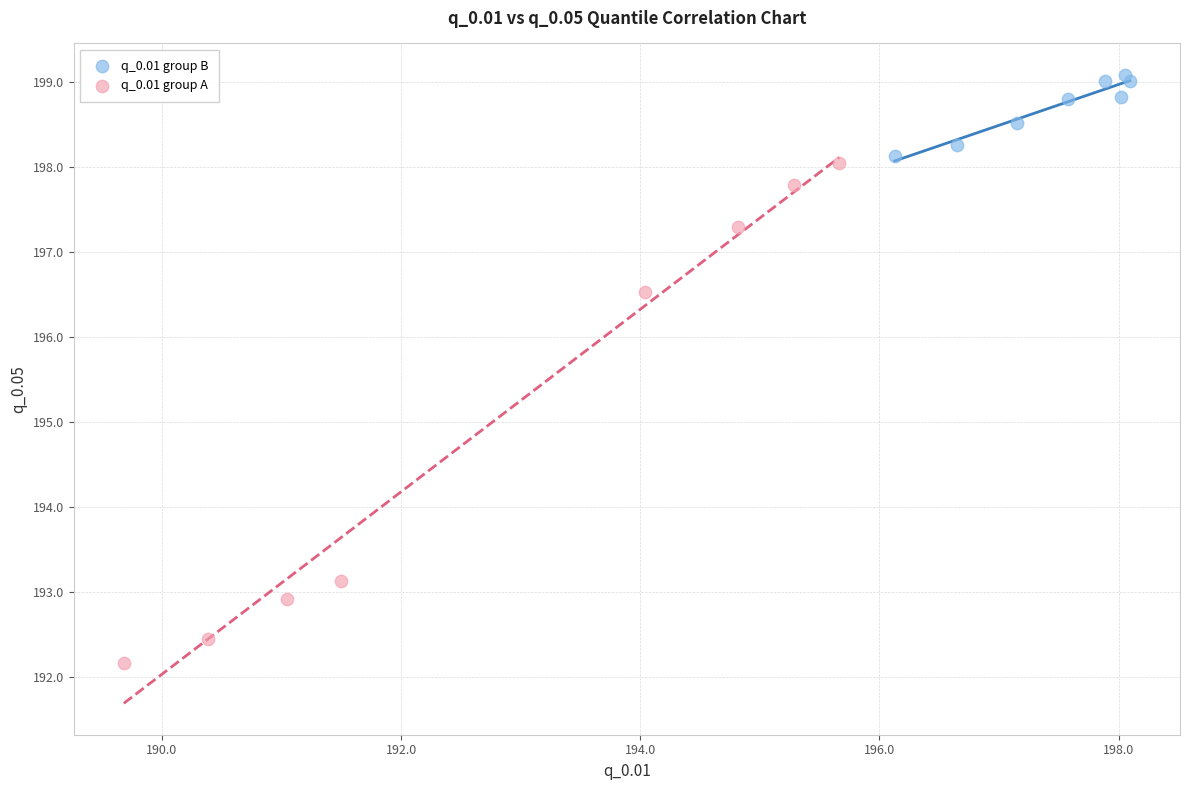

Which series contains the highest Y value?

q_0.01 group B